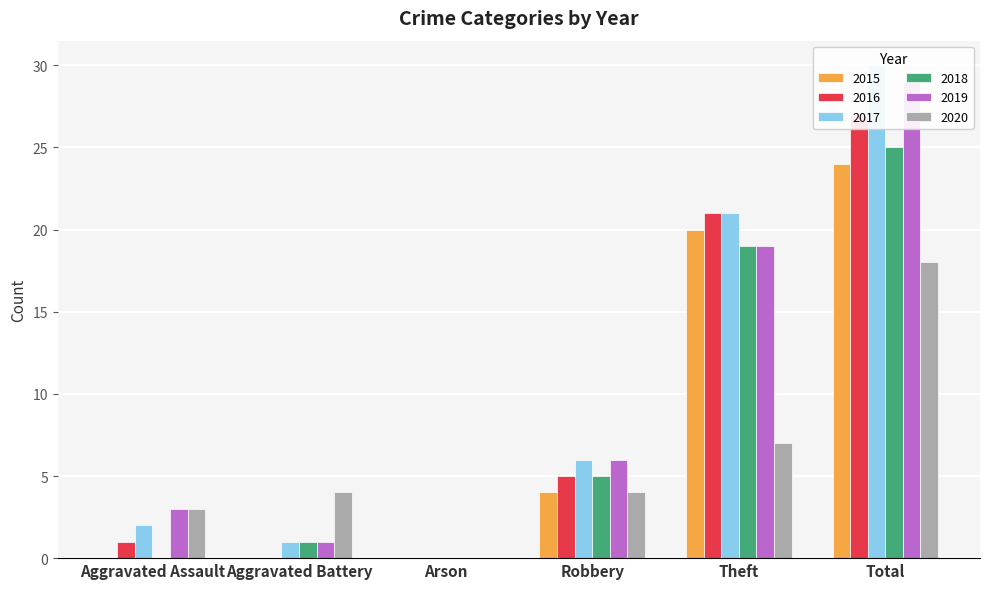

At which category is the sum across all series the highest?

Total